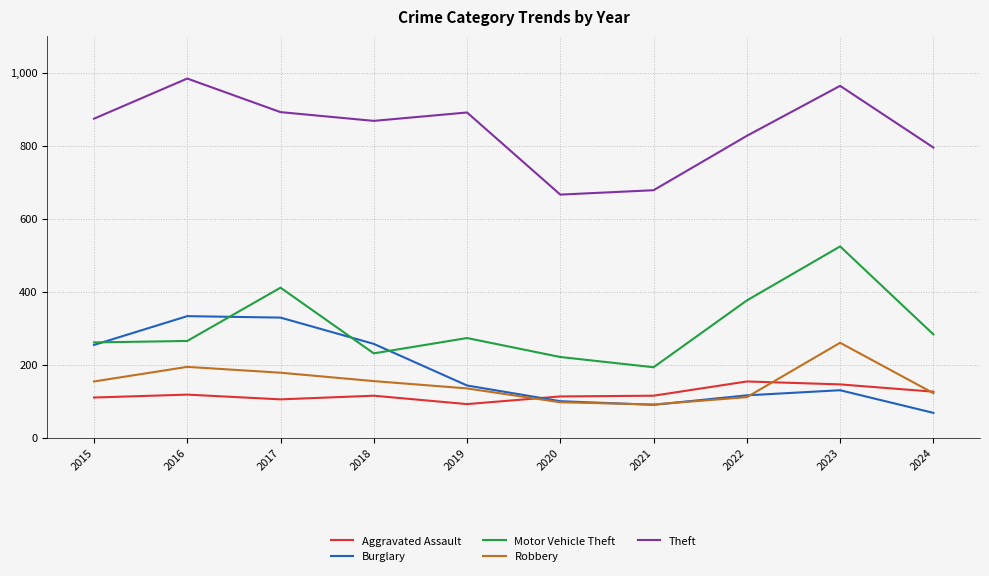

Which series has the widest spread of values?

Motor Vehicle Theft